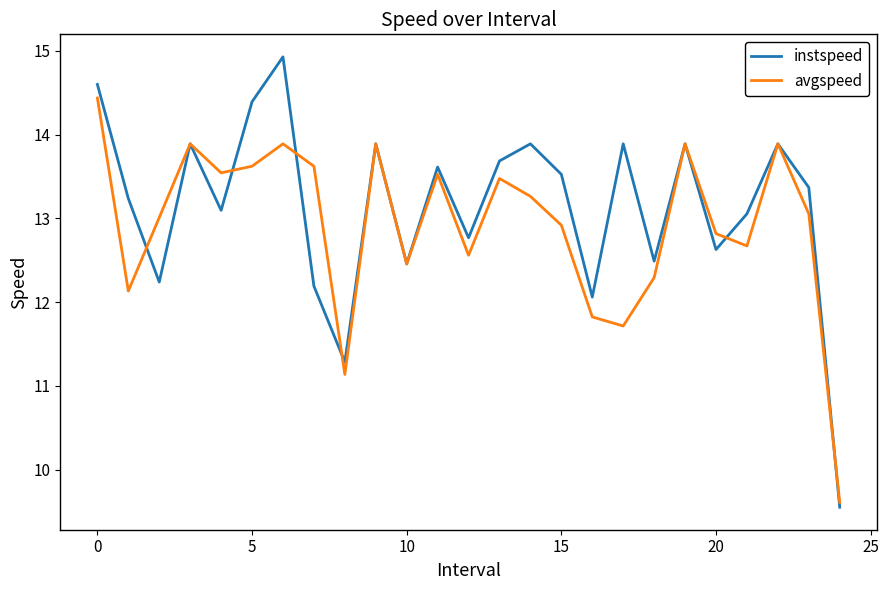

Which series has the widest spread of values?

instspeed